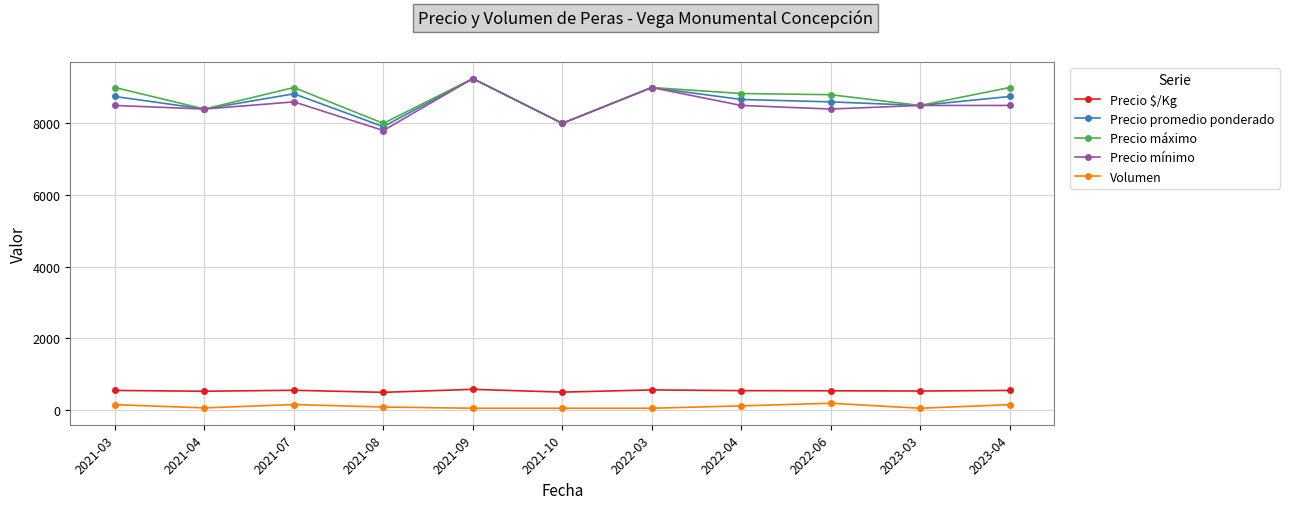

At 2021-08, list the series in order from smallest to largest.

Volumen, Precio $/Kg, Precio mínimo, Precio promedio ponderado, Precio máximo